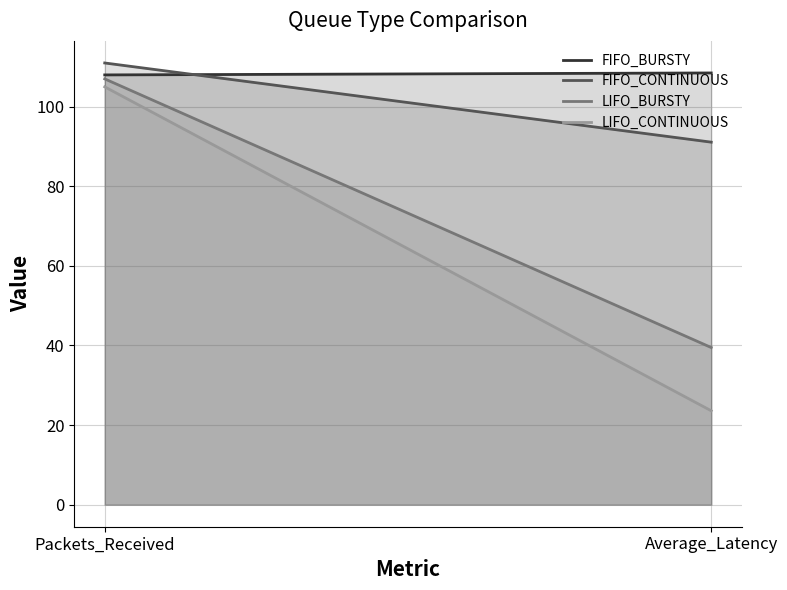

Is the value of FIFO_BURSTY at Average_Latency greater than the value of LIFO_BURSTY at Average_Latency?

Yes